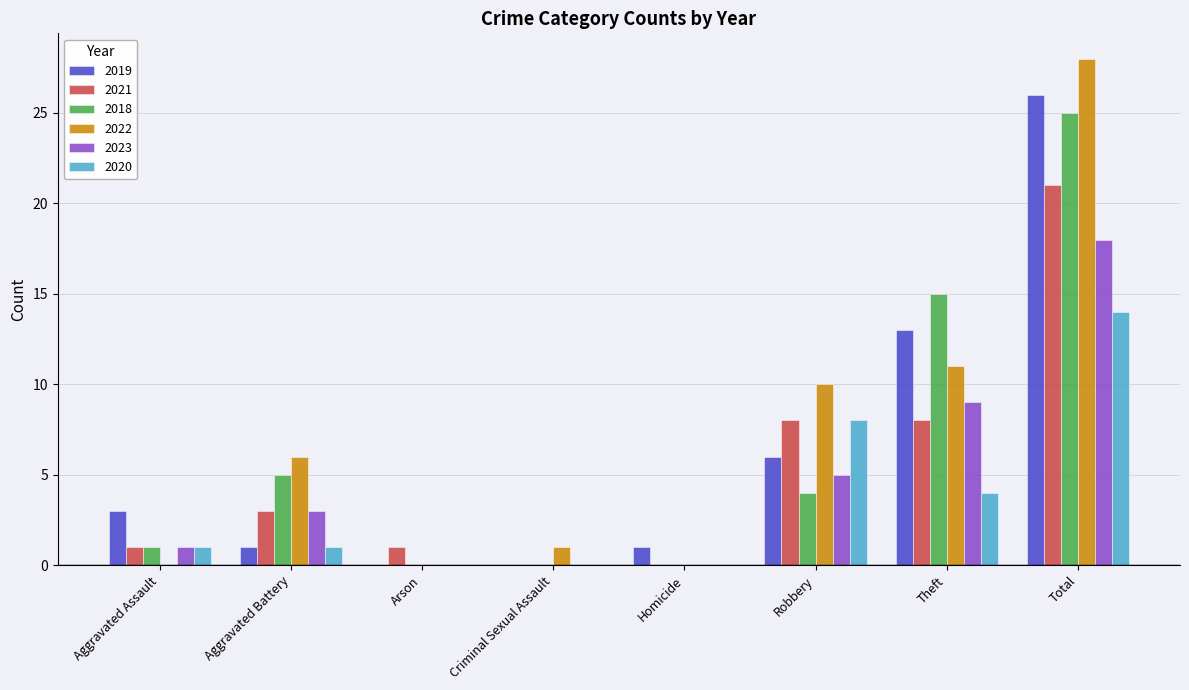

At which label is 2018 closest to 12?

Theft